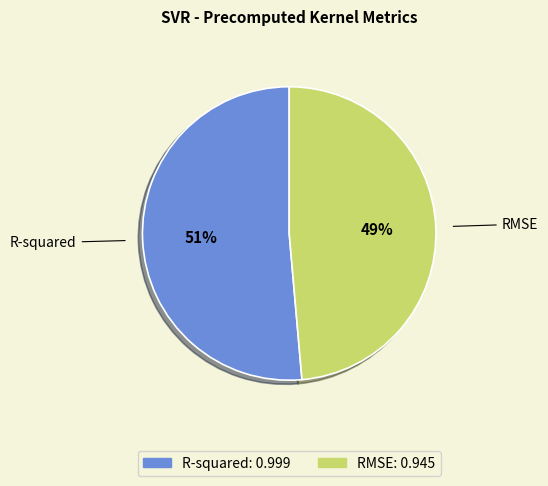

True or false: R-squared accounts for 51% of the total.

True